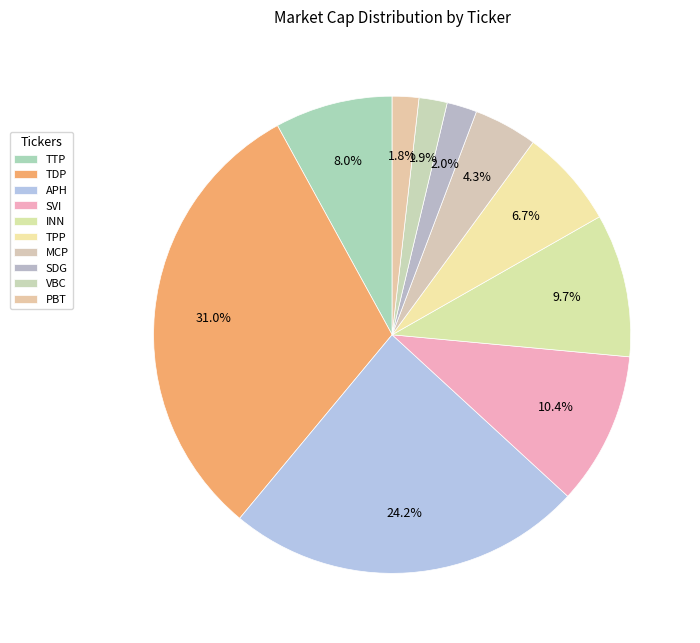

How many slices are in this pie chart?

10